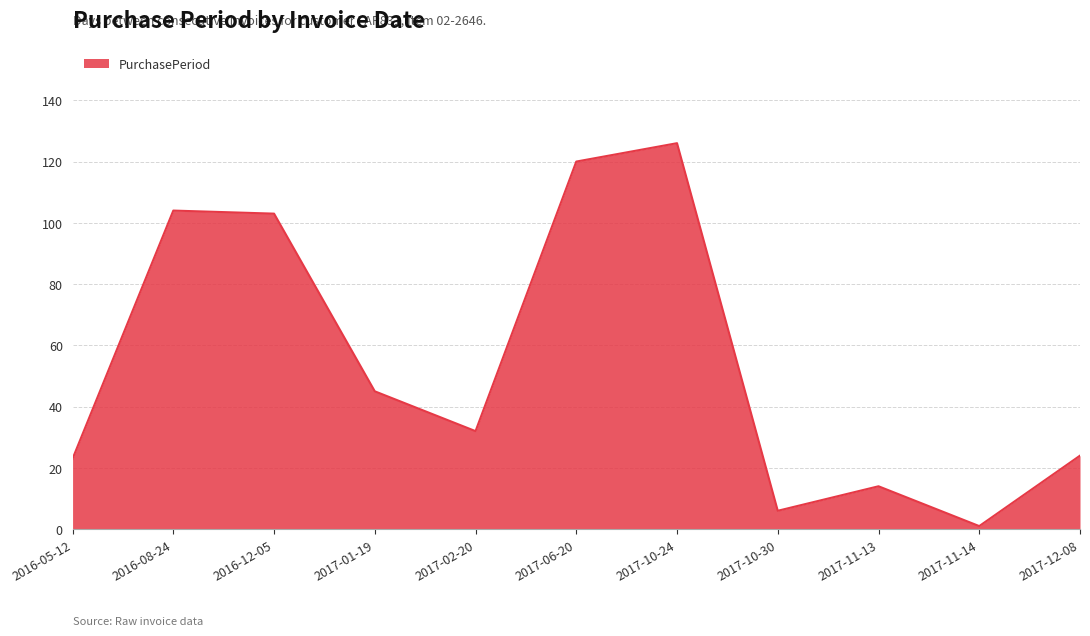

How many interior local valleys (lower than both neighbors) does the data have?

3